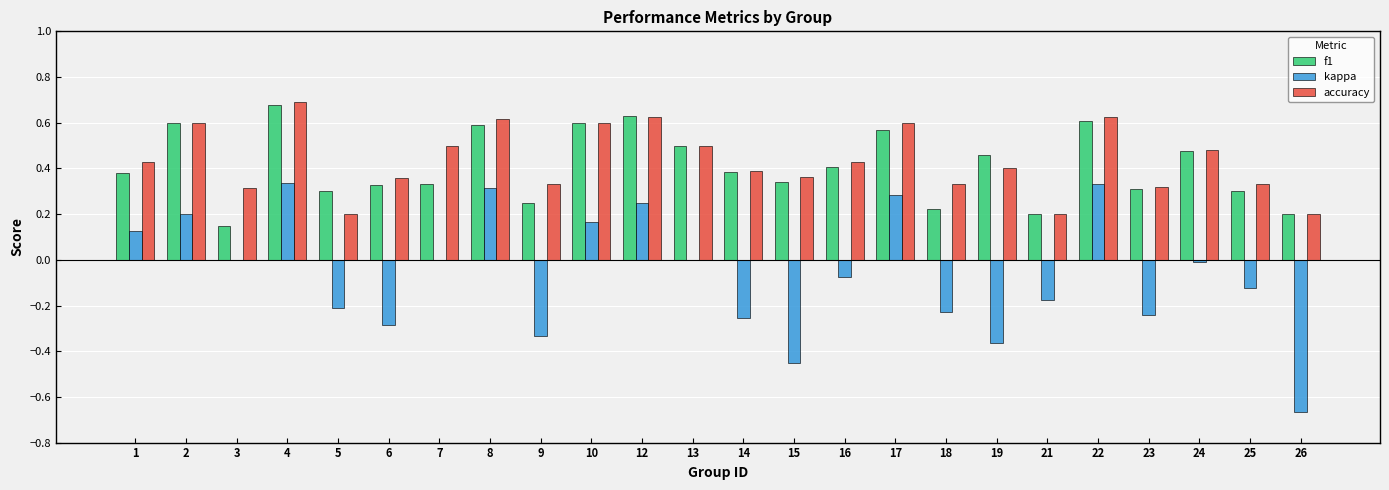

Which category has the highest value across all series?

4